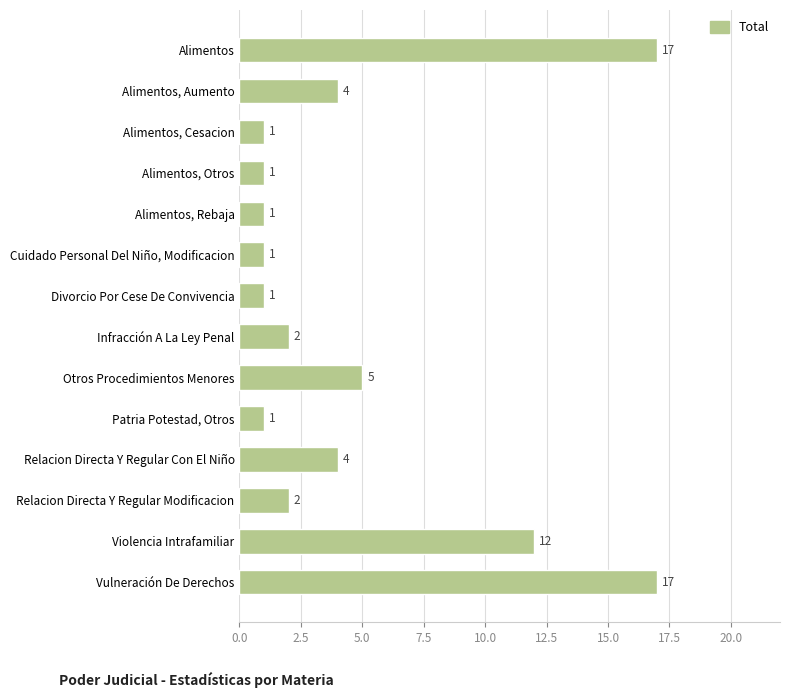

What is the smallest value displayed?

1